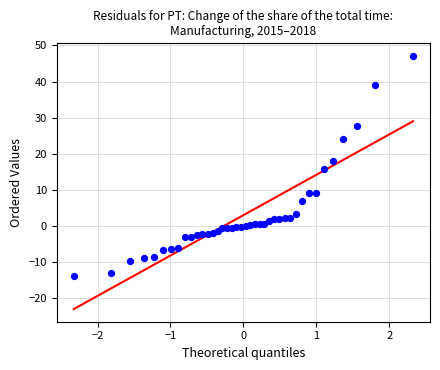

What is the range of Y values (max minus min)?

60.9